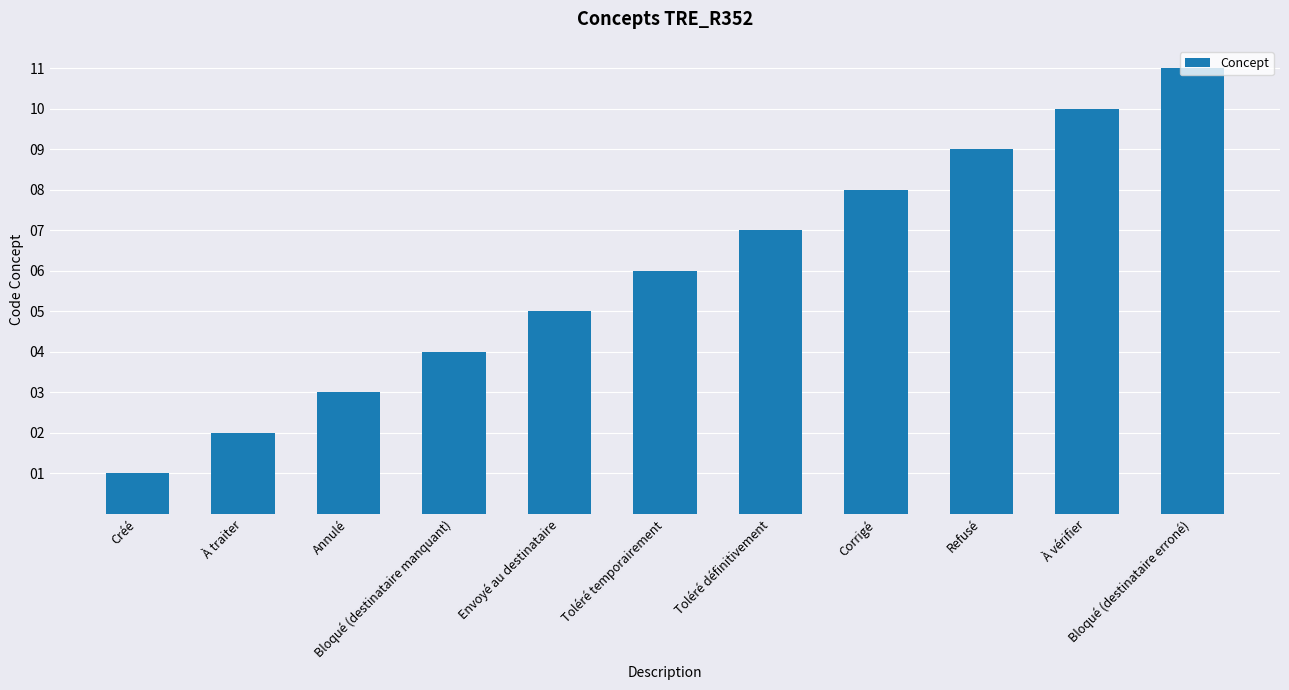

Reading left to right, extract all data points from this chart.

Créé=1	À traiter=2	Annulé=3	Bloqué (destinataire manquant)=4	Envoyé au destinataire=5	Toléré temporairement=6	Toléré définitivement=7	Corrigé=8	Refusé=9	À vérifier=10	Bloqué (destinataire erroné)=11